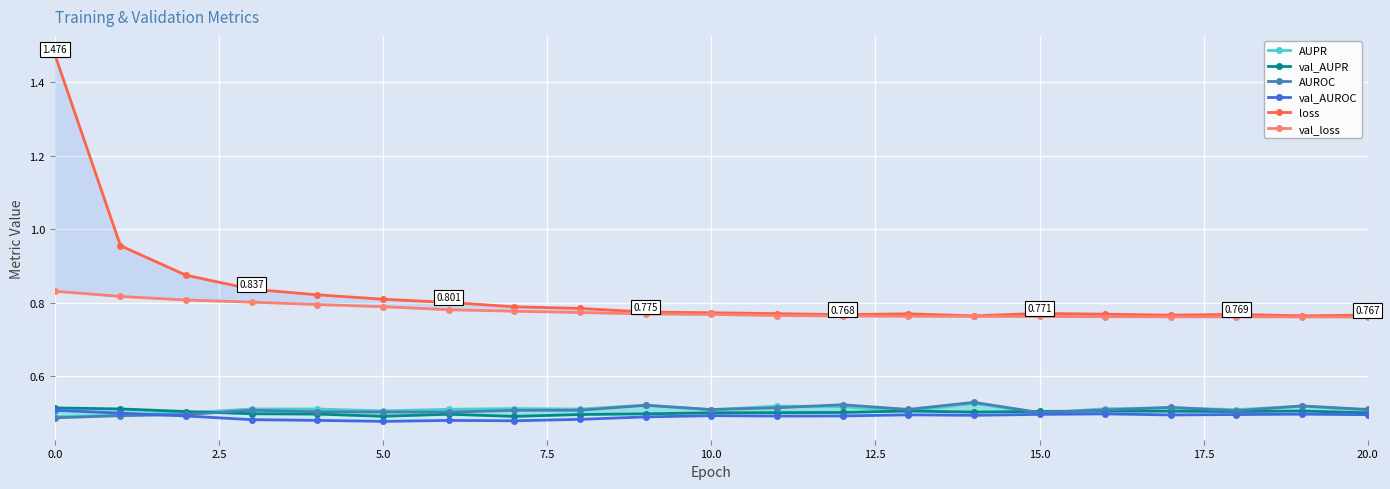

Does the chart display data point markers on the line(s)?

Yes